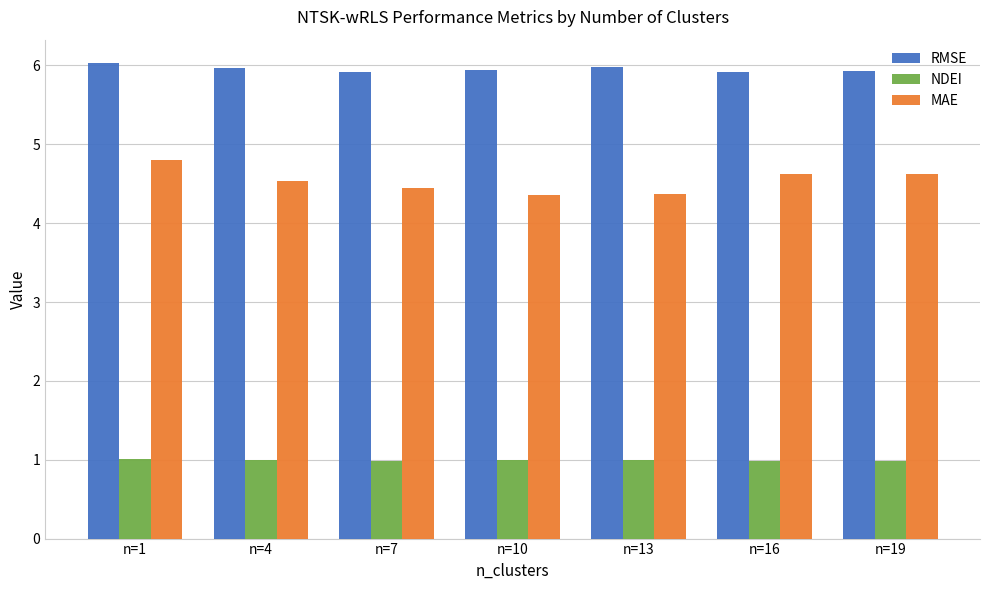

What is the minimum value for RMSE?

5.9